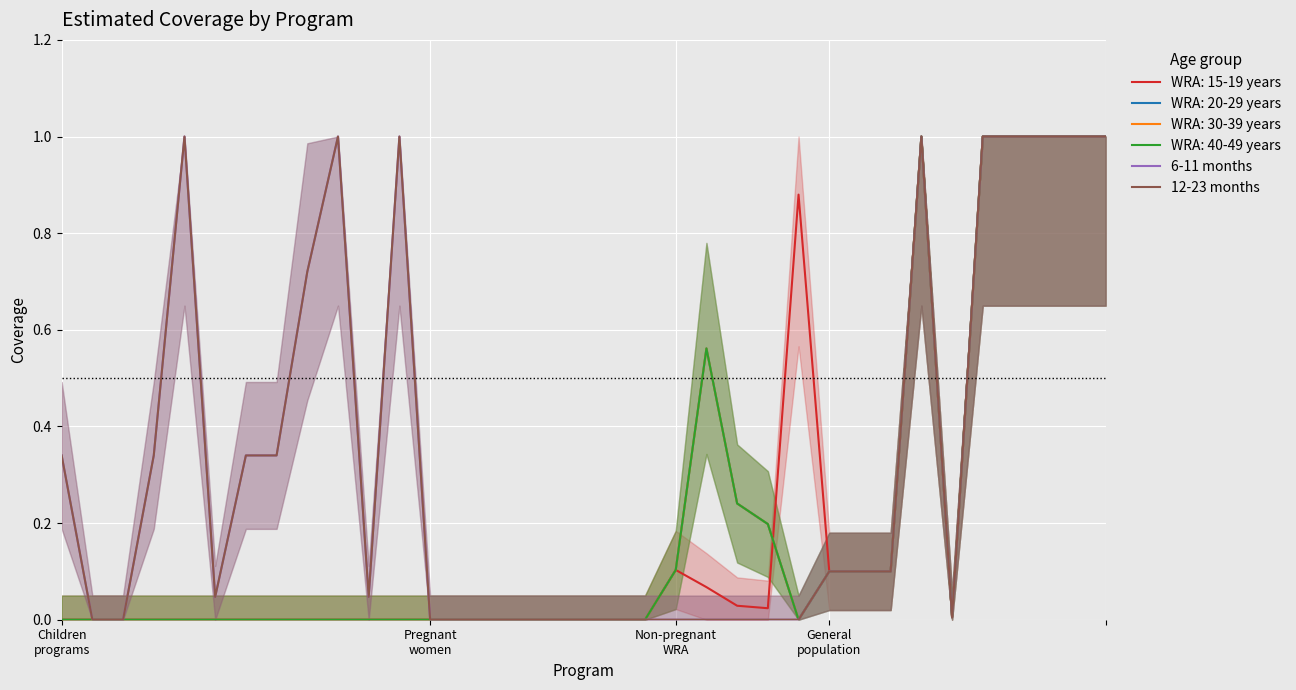

At which category does 12-23 months reach its first local peak?

4